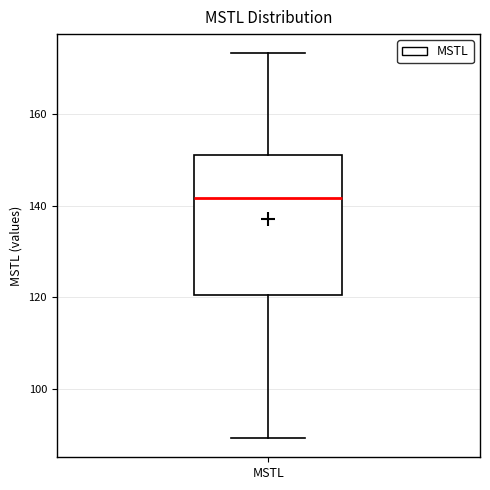

Read this box plot against the y-axis: the position of the median line, the range covered by the box, and the ends of both whiskers. The values are not printed on the chart, so give them approximately, as read against the axis.

median 142, box 120 to 152, whiskers 90 to 174